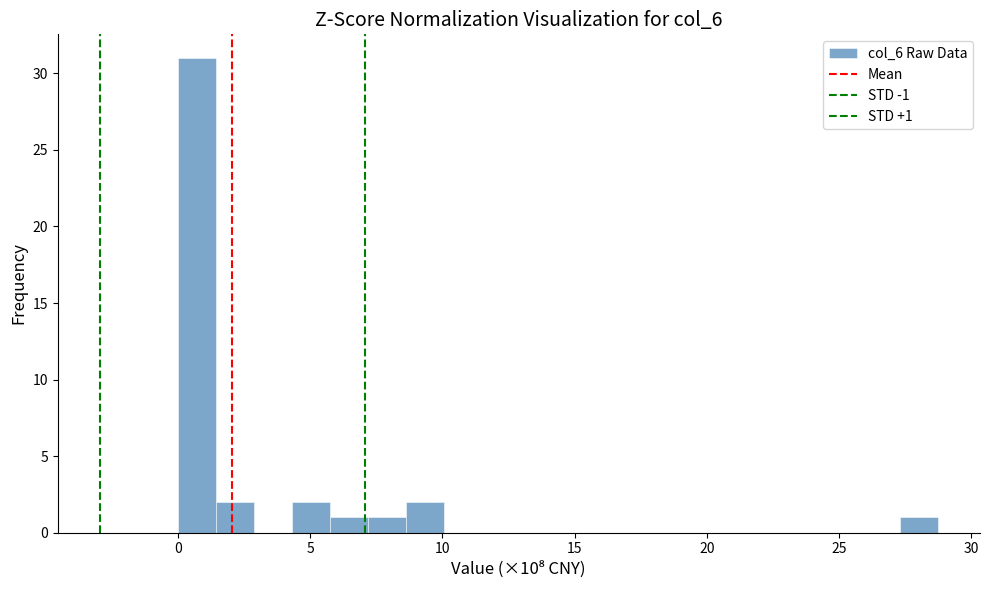

Read against the x-axis, roughly where is the centre of the tallest bar?

0.5